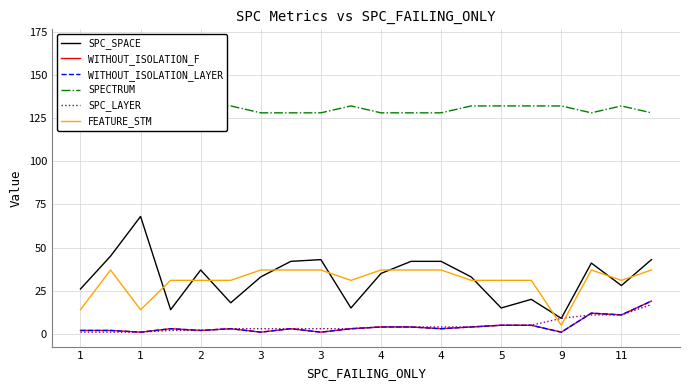

True or false: WITHOUT_ISOLATION_F and SPC_SPACE cross at least once.

False